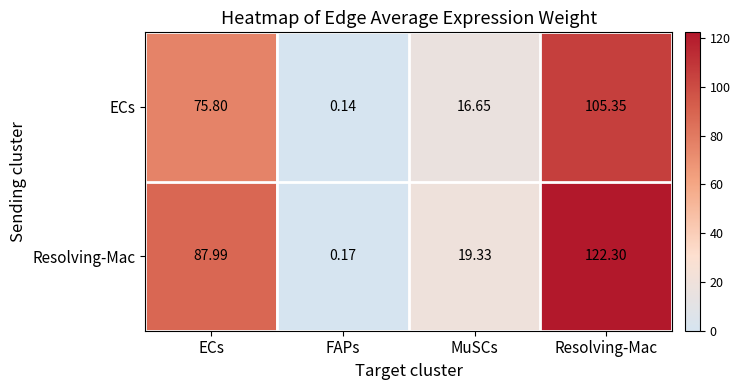

Where does the ECs series first go above 75?

ECs